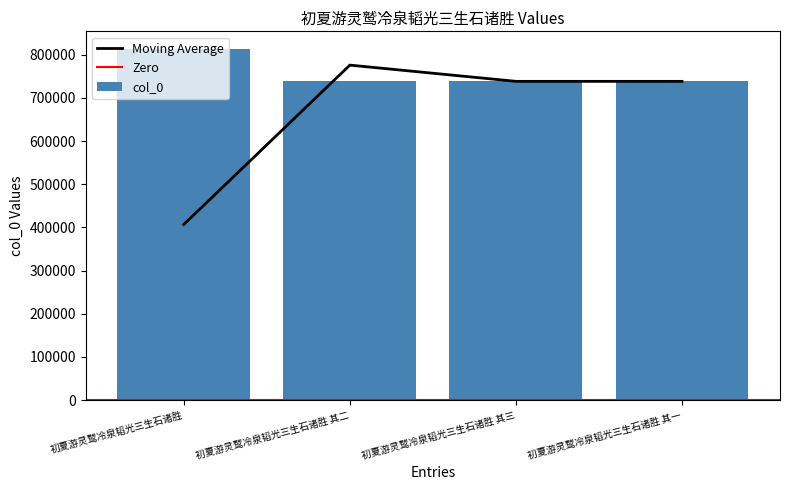

Which category has the lowest value across all series?

初夏游灵鹫冷泉韬光三生石诸胜 其一